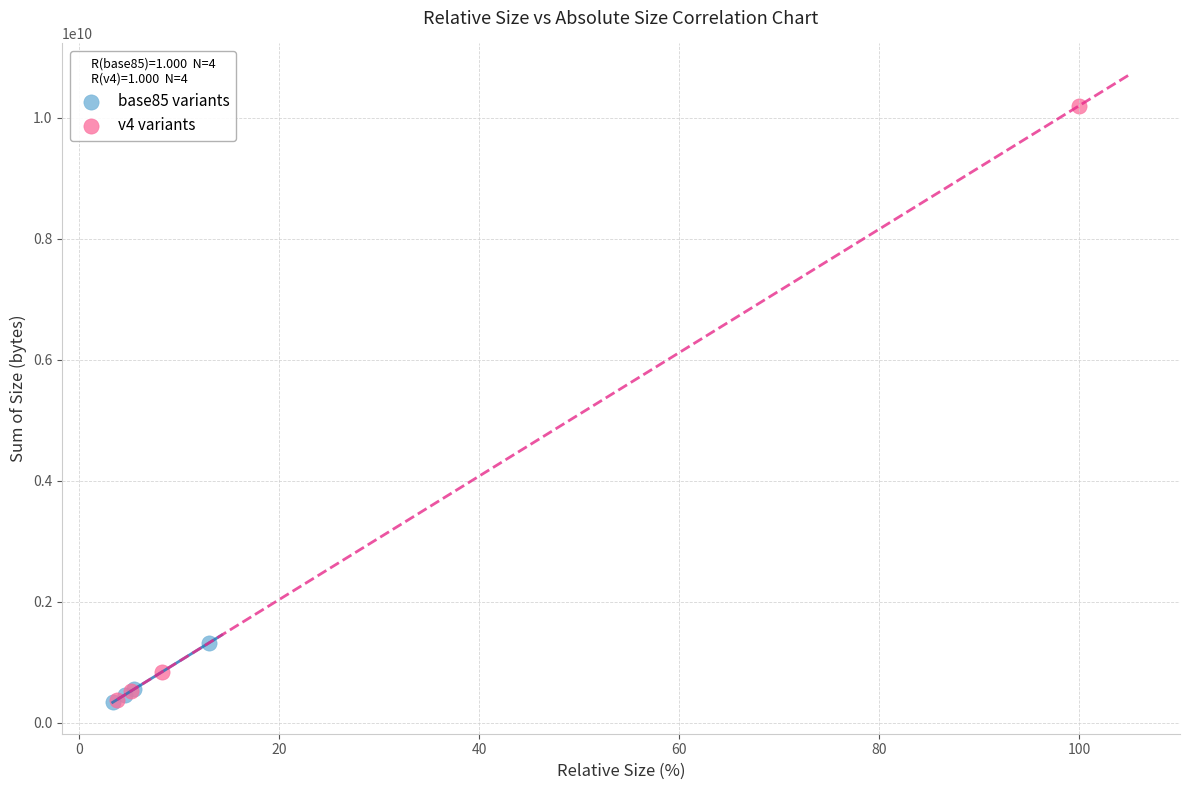

Which series contains the highest Y value?

v4 variants